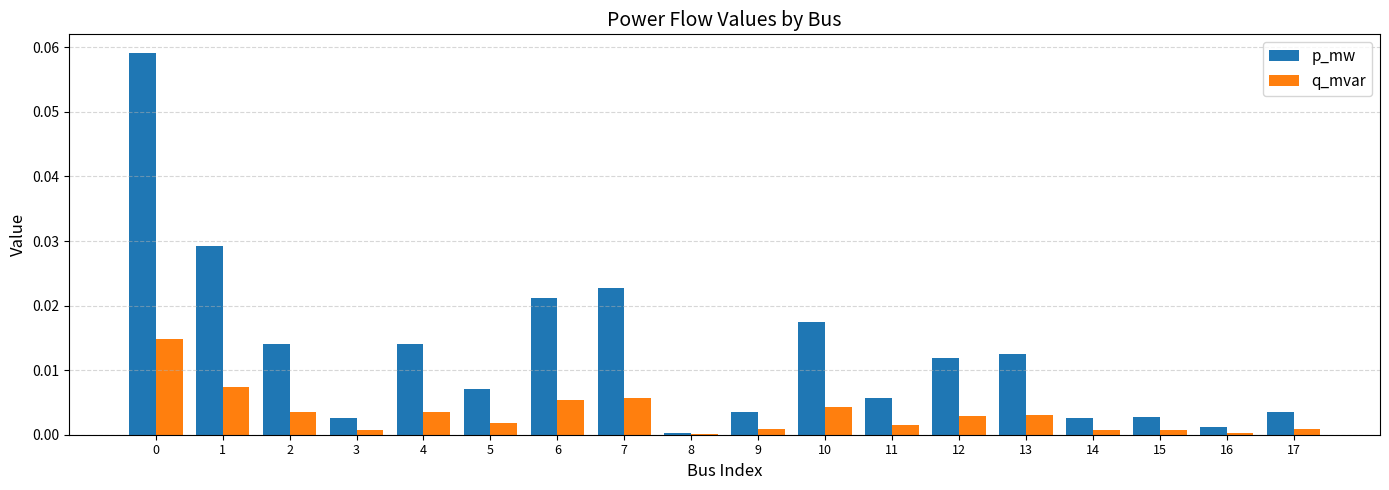

Which series changed the most between 10 and 14?

p_mw